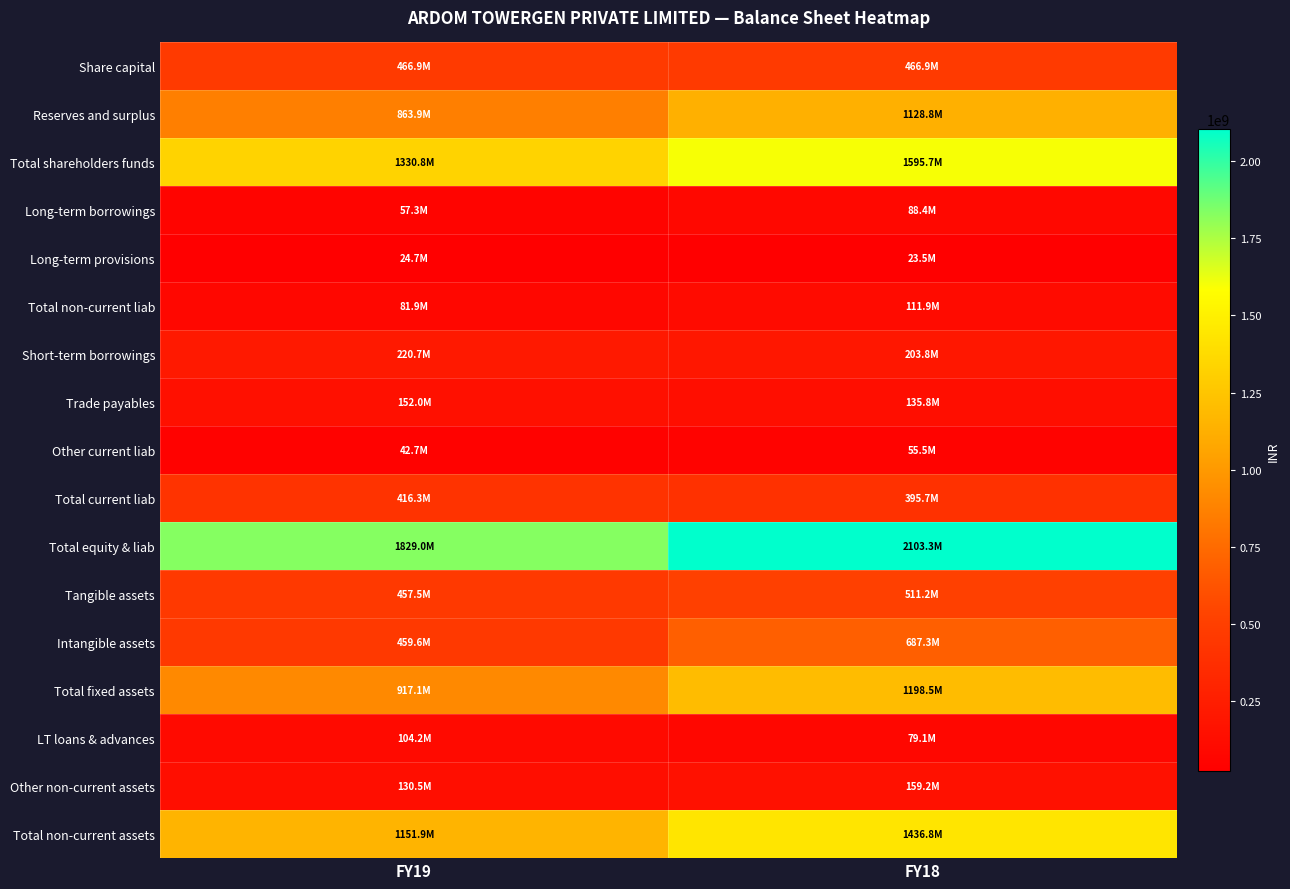

Reading left to right, what are all the values shown in this chart?

Share capital: FY19=466926610	FY18=466926610
Reserves and surplus: FY19=863853288	FY18=1128793182
Total shareholders funds: FY19=1330779898	FY18=1595719792
Long-term borrowings: FY19=57271344	FY18=88440768
Long-term provisions: FY19=24651815	FY18=23487110
Total non-current liab: FY19=81923159	FY18=111927878
Short-term borrowings: FY19=220716955	FY18=203756539
Trade payables: FY19=152000498	FY18=135798473
Other current liab: FY19=42713795	FY18=55517830
Total current liab: FY19=416270502	FY18=395664584
Total equity & liab: FY19=1828973559	FY18=2103312254
Tangible assets: FY19=457523096	FY18=511217304
Intangible assets: FY19=459589012	FY18=687281577
Total fixed assets: FY19=917112108	FY18=1198498881
LT loans & advances: FY19=104234436	FY18=79058073
Other non-current assets: FY19=130548217	FY18=159225444
Total non-current assets: FY19=1151894761	FY18=1436782398